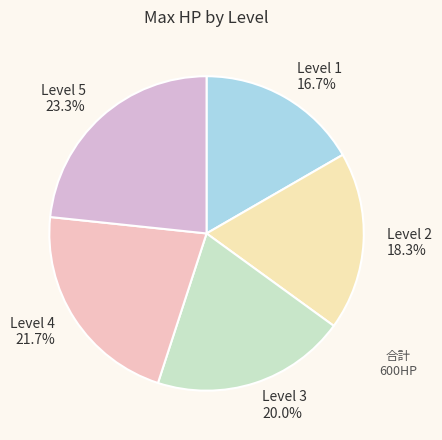

Between Level 2 and Level 4, which is larger?

Level 4